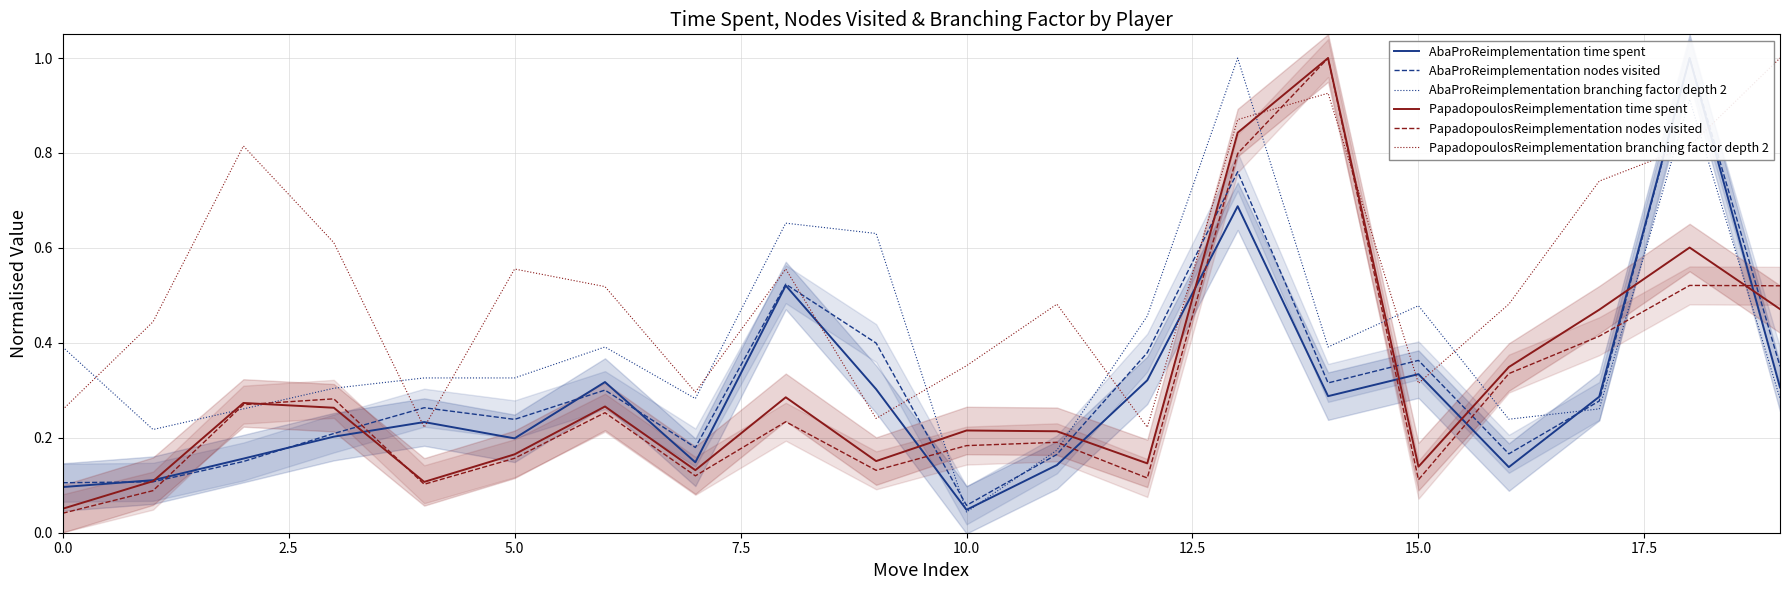

What are all the series names shown in the legend?

AbaProReimplementation time spent, AbaProReimplementation nodes visited, AbaProReimplementation branching factor depth 2, PapadopoulosReimplementation time spent, PapadopoulosReimplementation nodes visited, PapadopoulosReimplementation branching factor depth 2